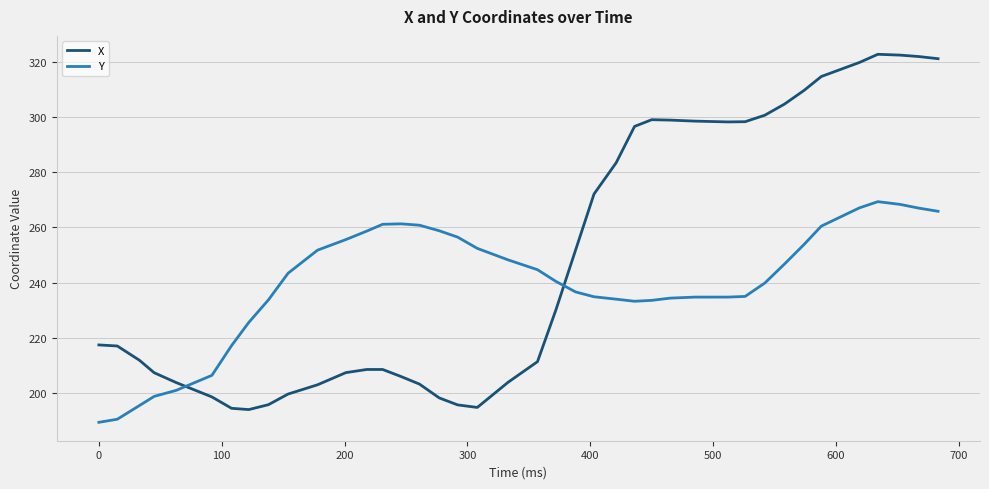

True or false: Y has more than 0 points higher than both neighbors.

True